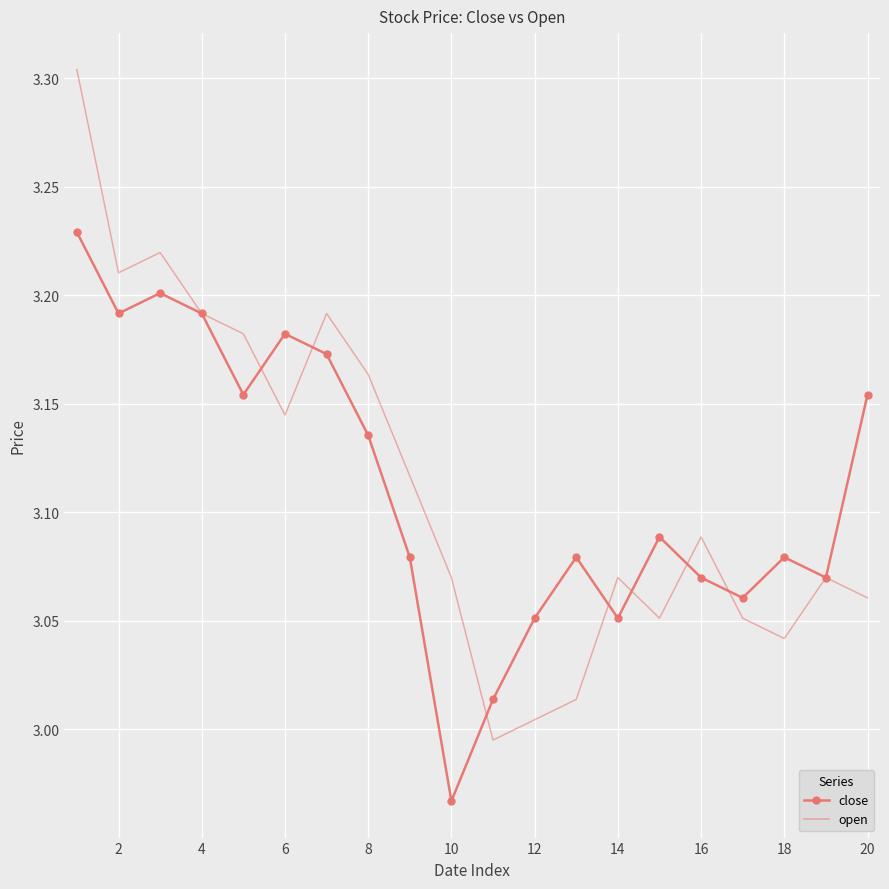

Which series has the largest range (max minus min)?

open